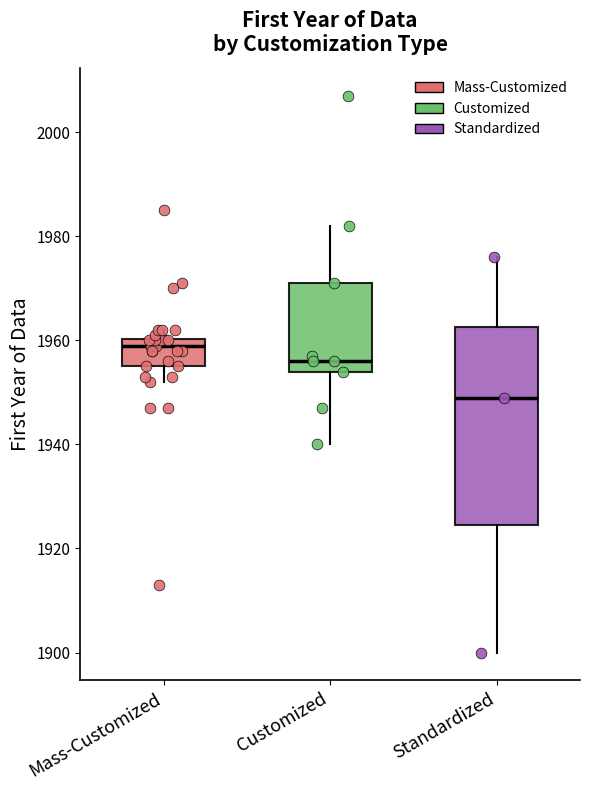

Reading left to right, read every box against the y-axis: the position of its median line, the range the box covers, and the ends of its whiskers. The values are not printed on the chart, so give them approximately, as read against the axis.

Mass-Customized: median 1960 (just below the box's upper edge), box 1956 to 1960, whiskers 1952 to 1962
Customized: median 1956, box 1954 to 1972, whiskers 1940 to 1982
Standardized: median 1950, box 1924 to 1962, whiskers 1900 to 1976